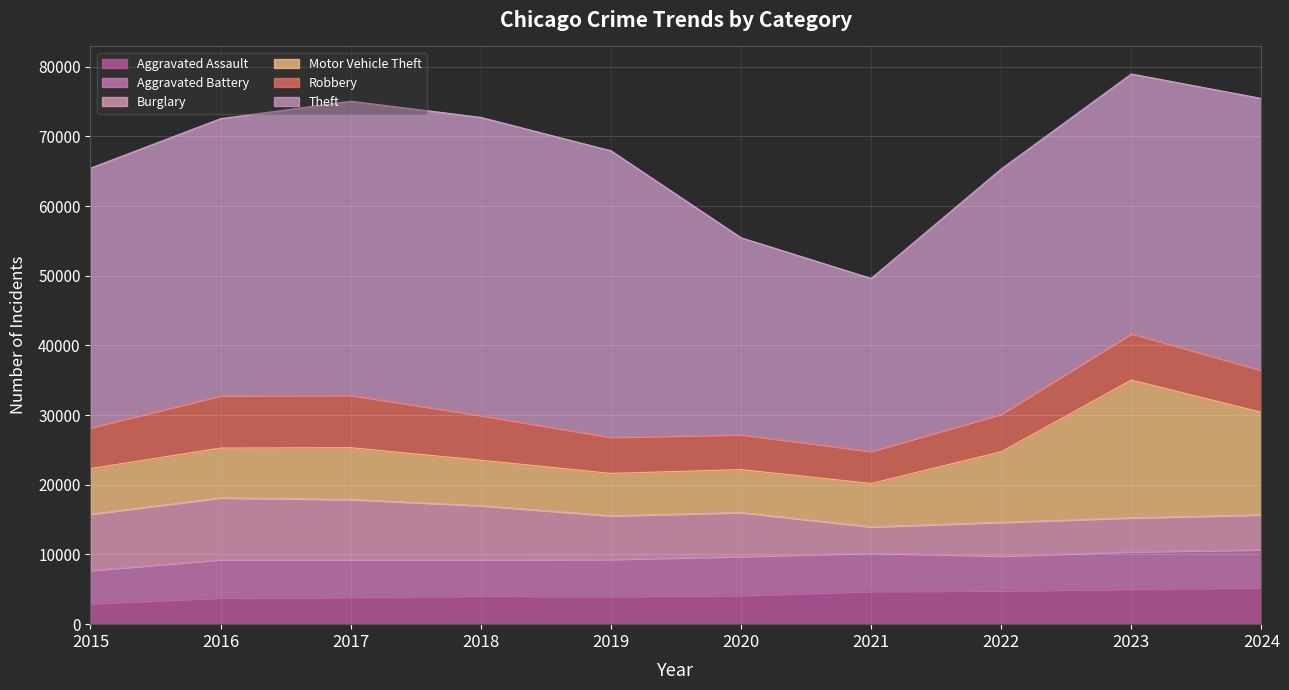

What is the difference between the Aggravated Battery values at 2016 and 2019?

148